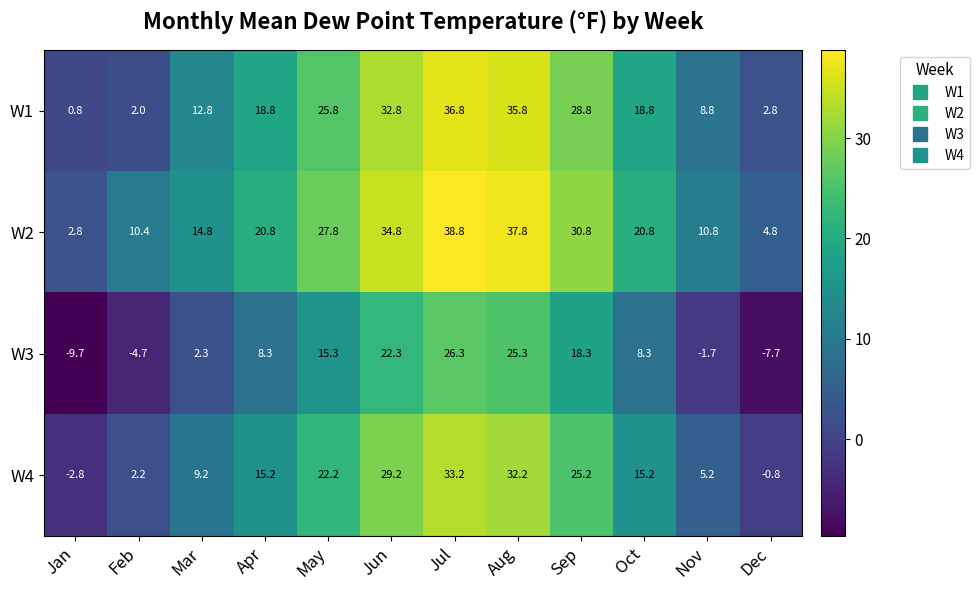

What is the approximate value of W2 at Jun?

34.8